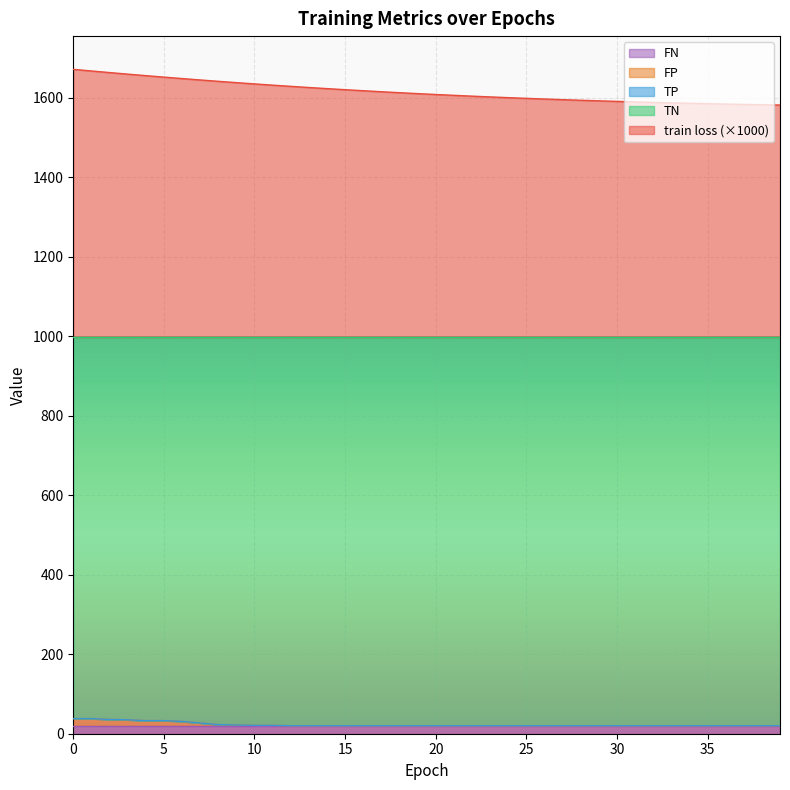

Is it true that train loss equals 1582.9 at 38?

True